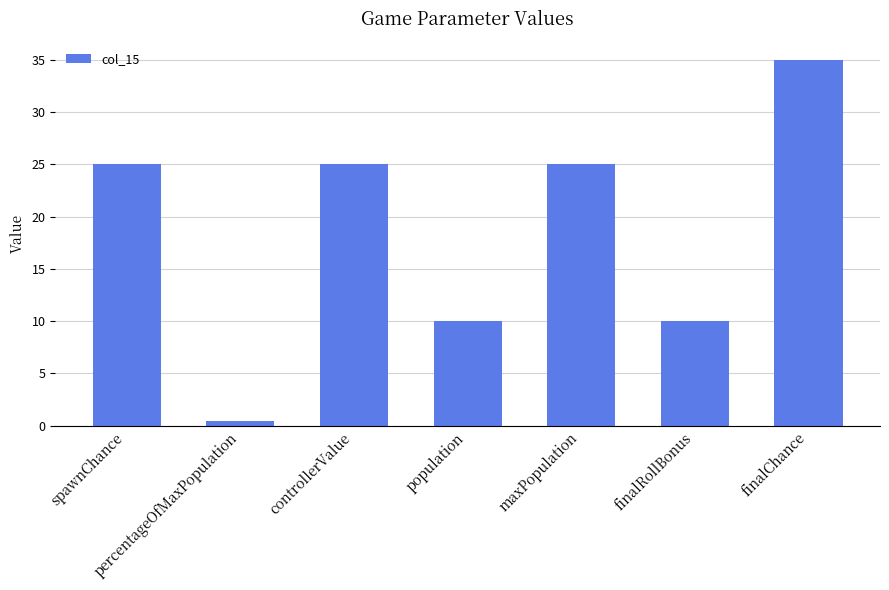

Between population and finalChance, which is larger?

finalChance